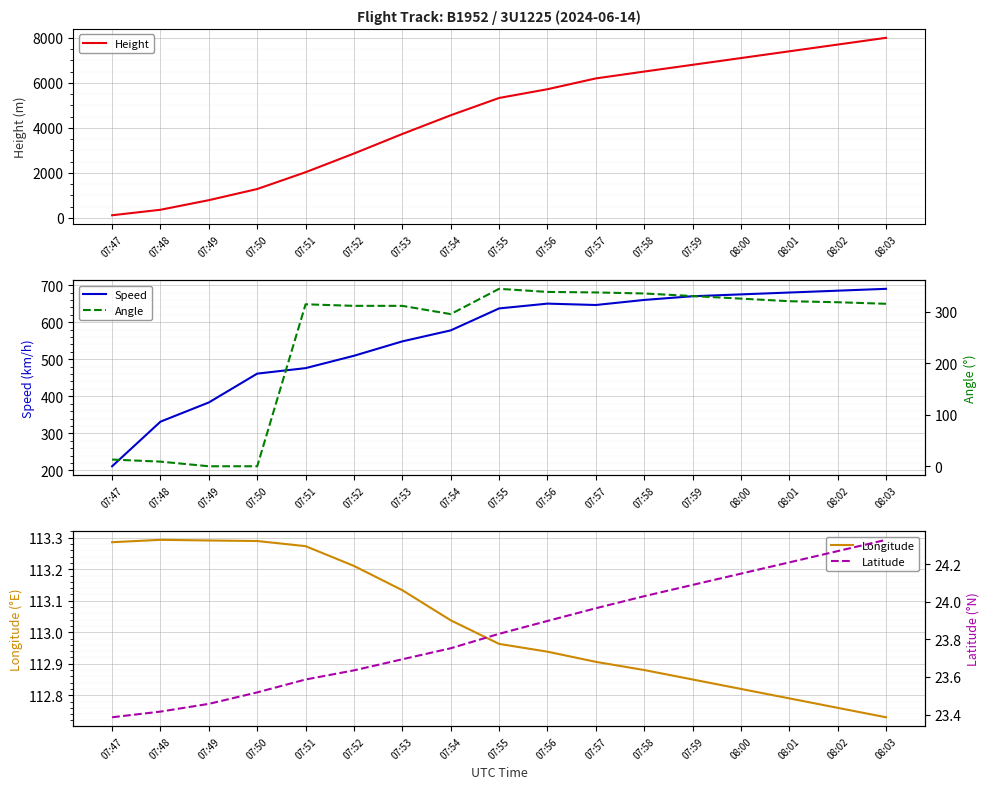

What is the difference between the maximum and minimum values in the Latitude series?

0.9